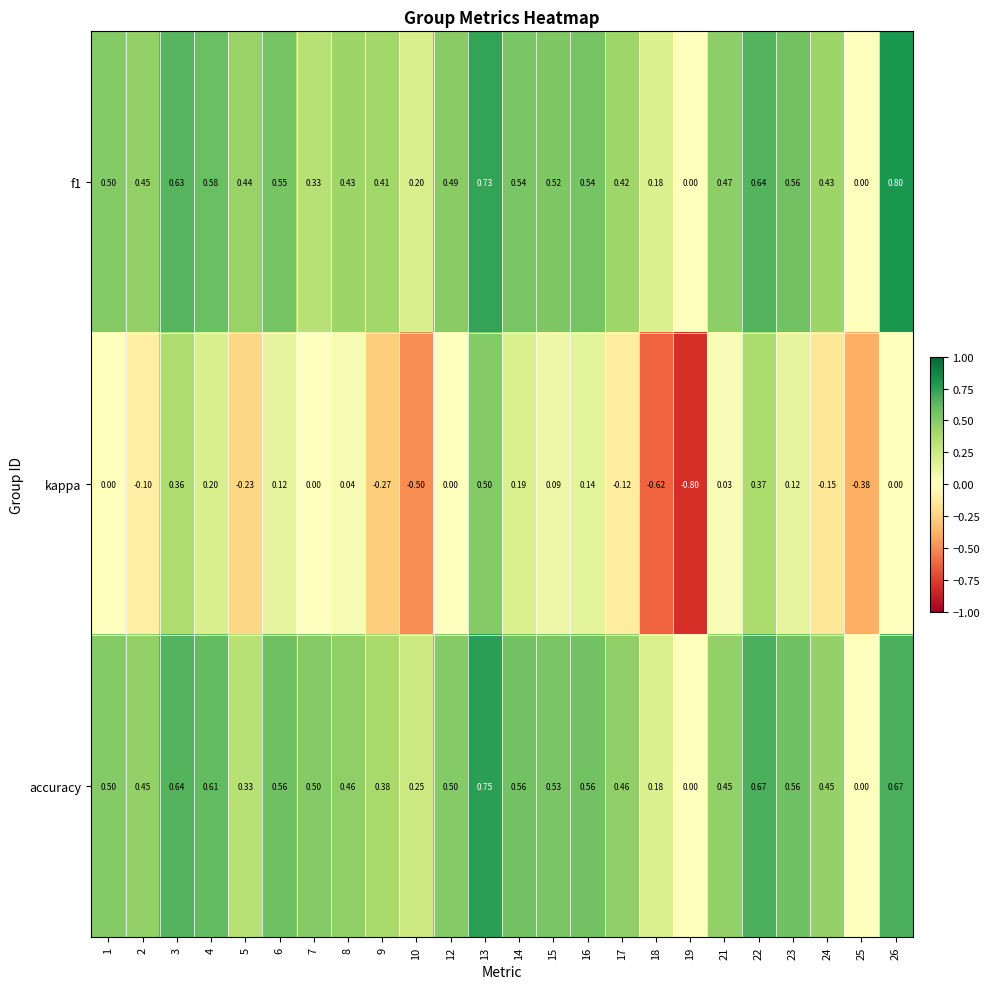

Which series has the widest spread of values?

kappa